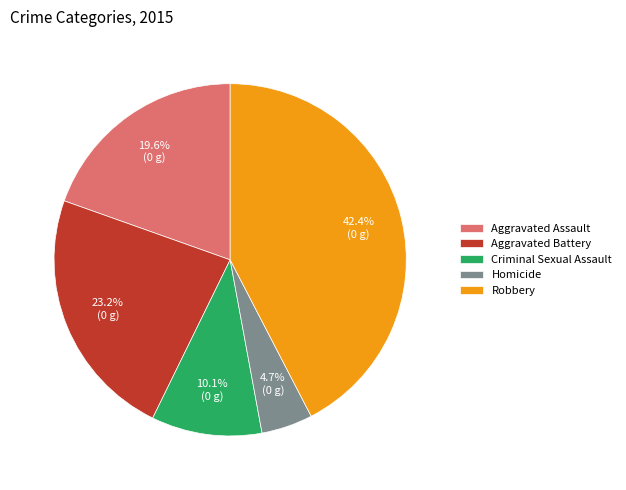

To the nearest percent, what is the difference between the Aggravated Battery and Robbery slice percentages?

19%